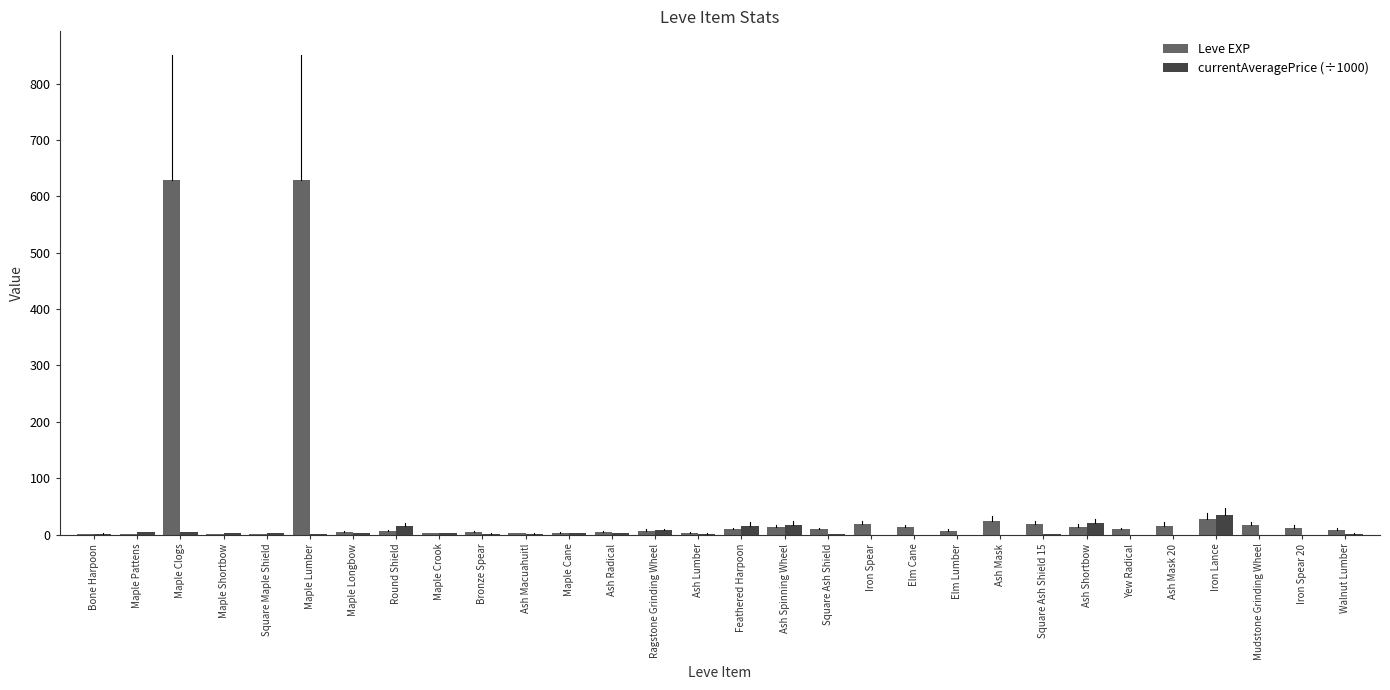

What is the sum of all Leve EXP values?

1515.0